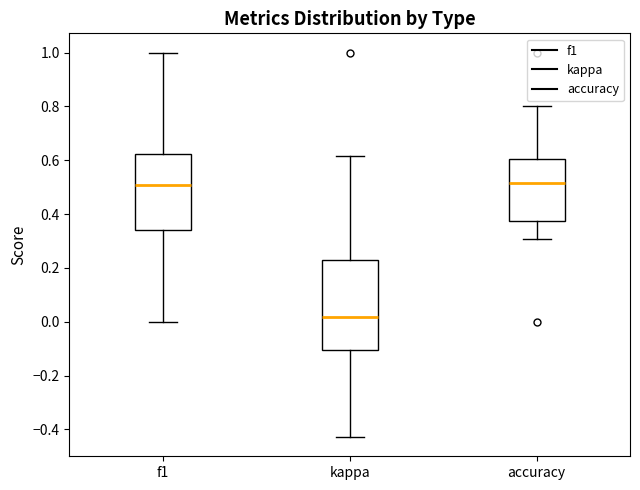

Where is the lower edge of the box for accuracy on the y-axis? The values are not printed on the chart, so give them approximately, as read against the axis.

0.38